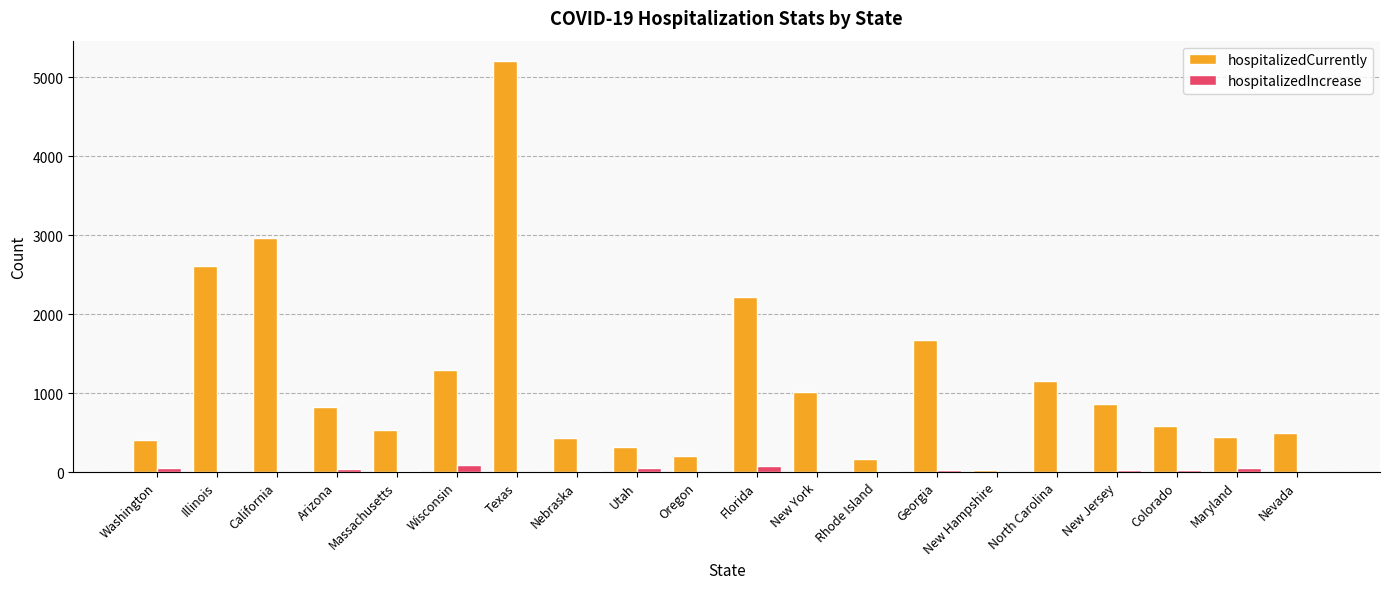

Between Illinois and North Carolina, which series saw the biggest shift?

hospitalizedCurrently